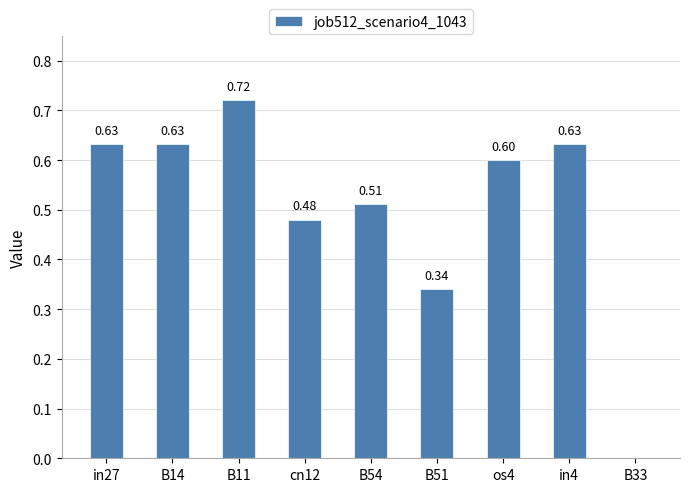

Between B11 and B54, which is larger?

B11